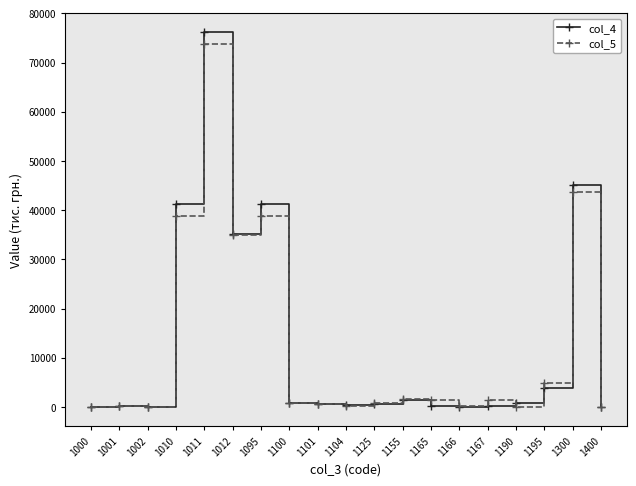

What is the maximum value shown in the chart?

76245